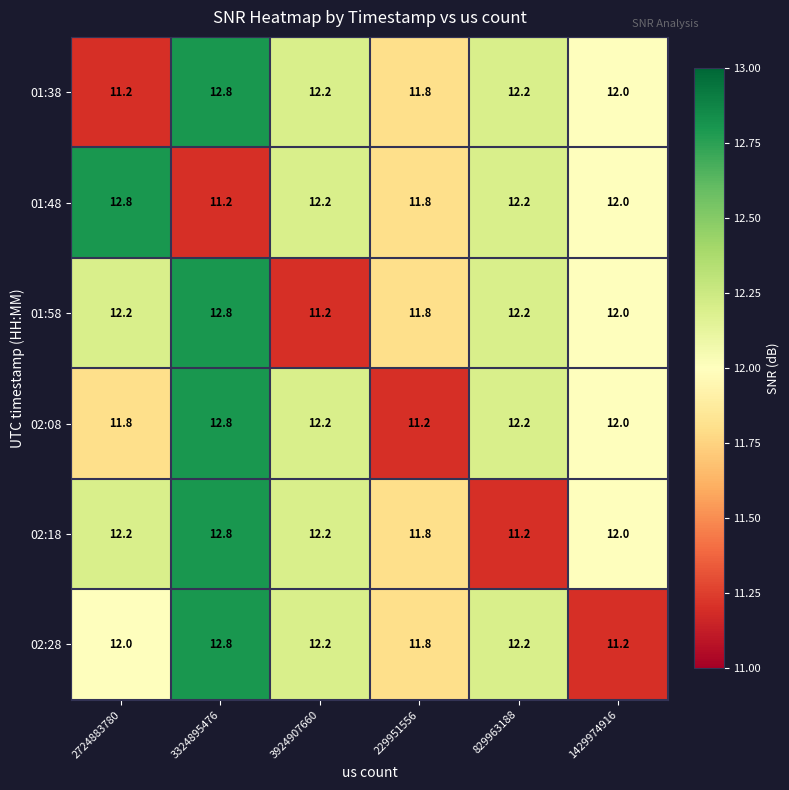

What is the smallest value displayed?

11.2